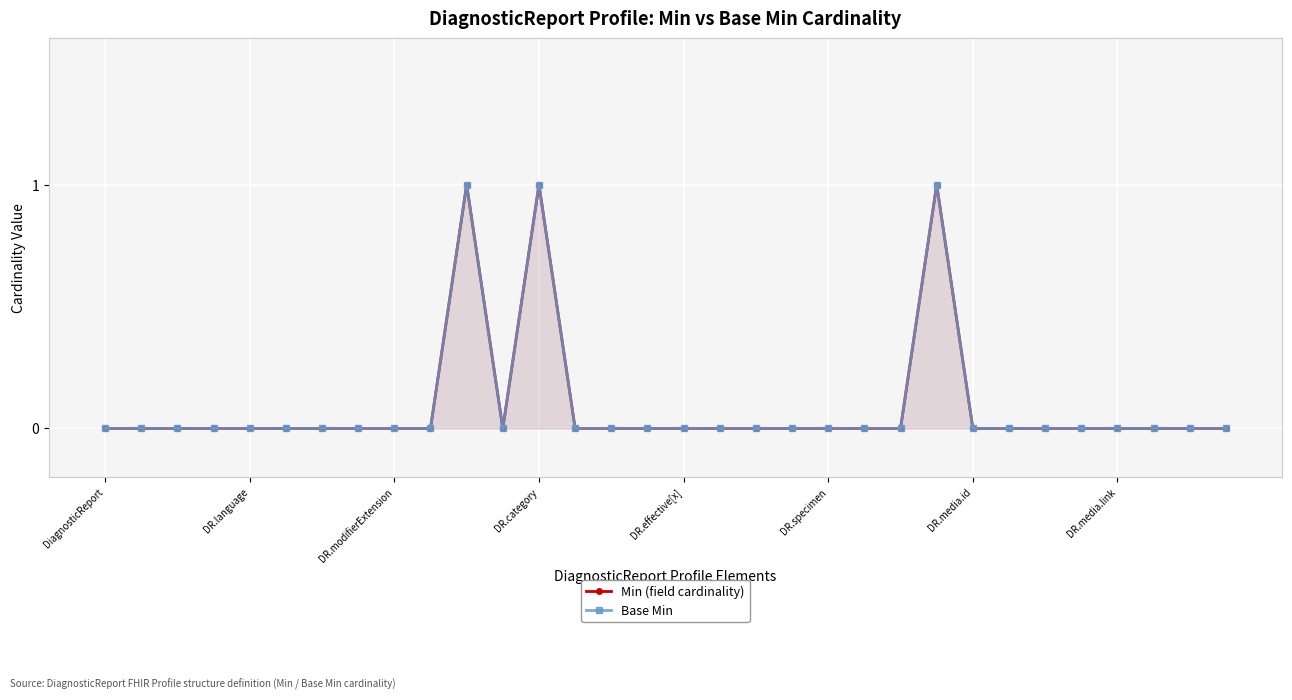

True or false: Base Min has a value of 0 at 31.

False